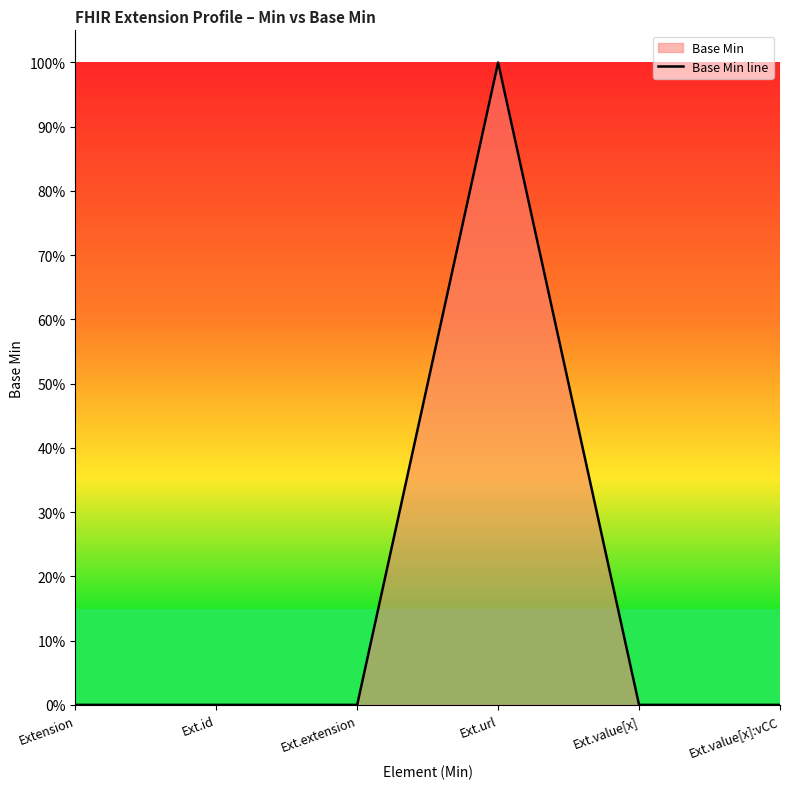

How many distinct data groups are displayed?

1